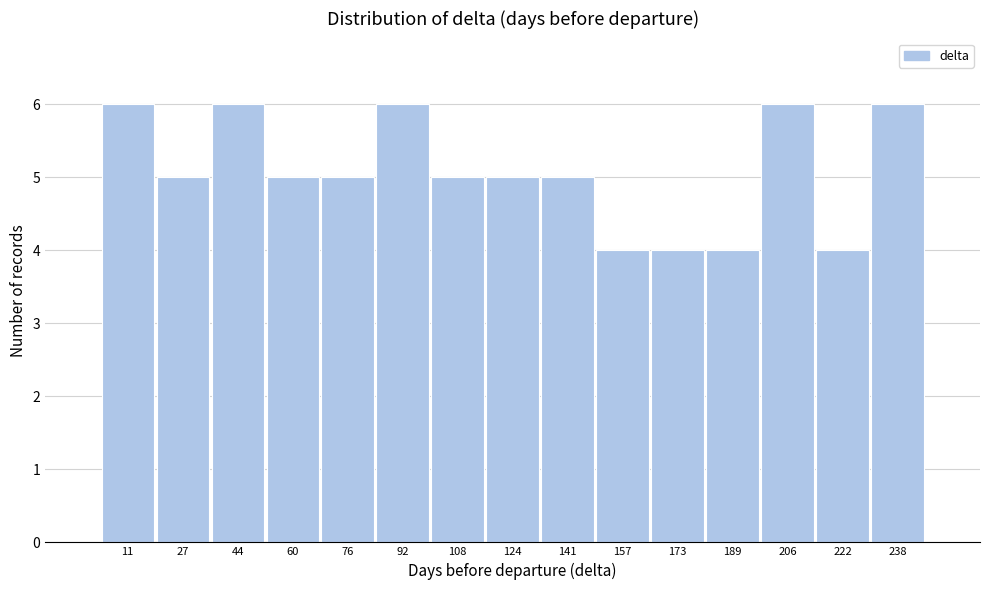

Reading left to right, transcribe this chart: for each bar, give the range it covers on the x-axis and its height. Neither the bar edges nor the heights are printed on the chart, so give them approximately, as read against the axes.

3.0 to 19.2: 6
19.2 to 35.4: 5
35.4 to 51.6: 6
51.6 to 67.8: 5
67.8 to 84.0: 5
84.0 to 100.2: 6
100.2 to 116.4: 5
116.4 to 132.6: 5
132.6 to 148.8: 5
148.8 to 165.0: 4
165.0 to 181.2: 4
181.2 to 197.4: 4
197.4 to 213.6: 6
213.6 to 229.8: 4
229.8 to 246.0: 6